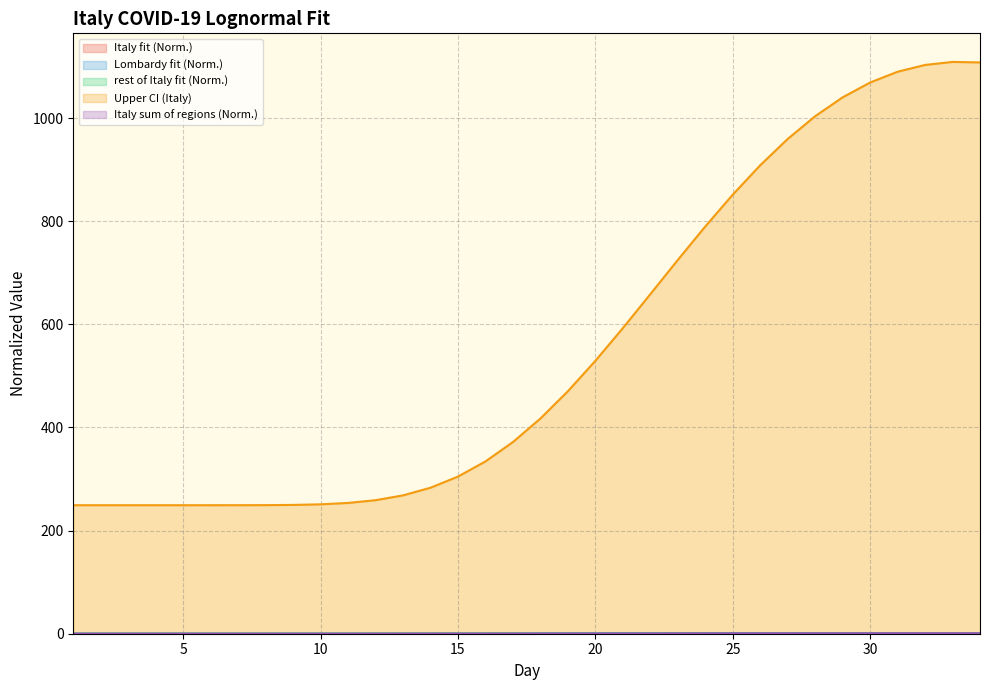

True or false: Italy sum of regions (Norm.) and Lombardy fit (Norm.) intersect in this chart.

False